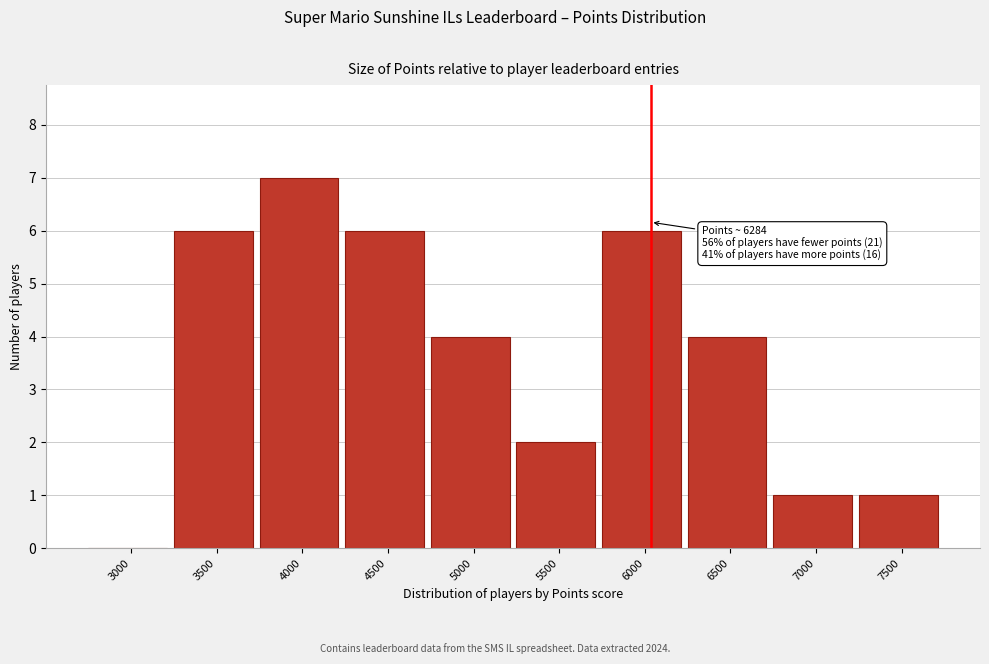

Reading left to right, transcribe all the data shown in this chart.

3000=0	3500=6	4000=7	4500=6	5000=4	5500=2	6000=6	6500=4	7000=1	7500=1